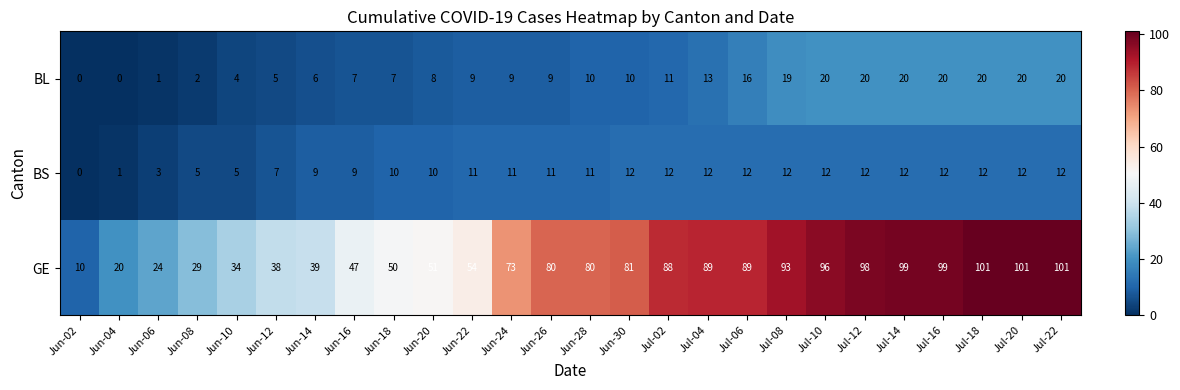

What is the total value across all series at Jul-02?

111